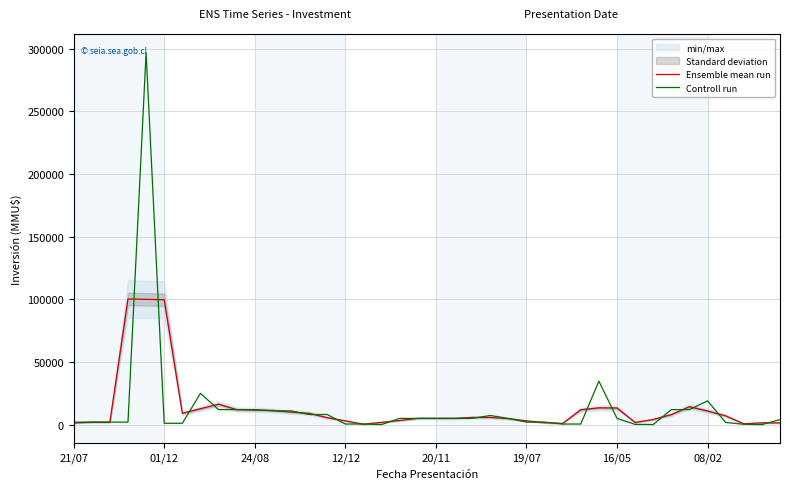

What is the difference between the highest and lowest values at 16/05?

8306.7